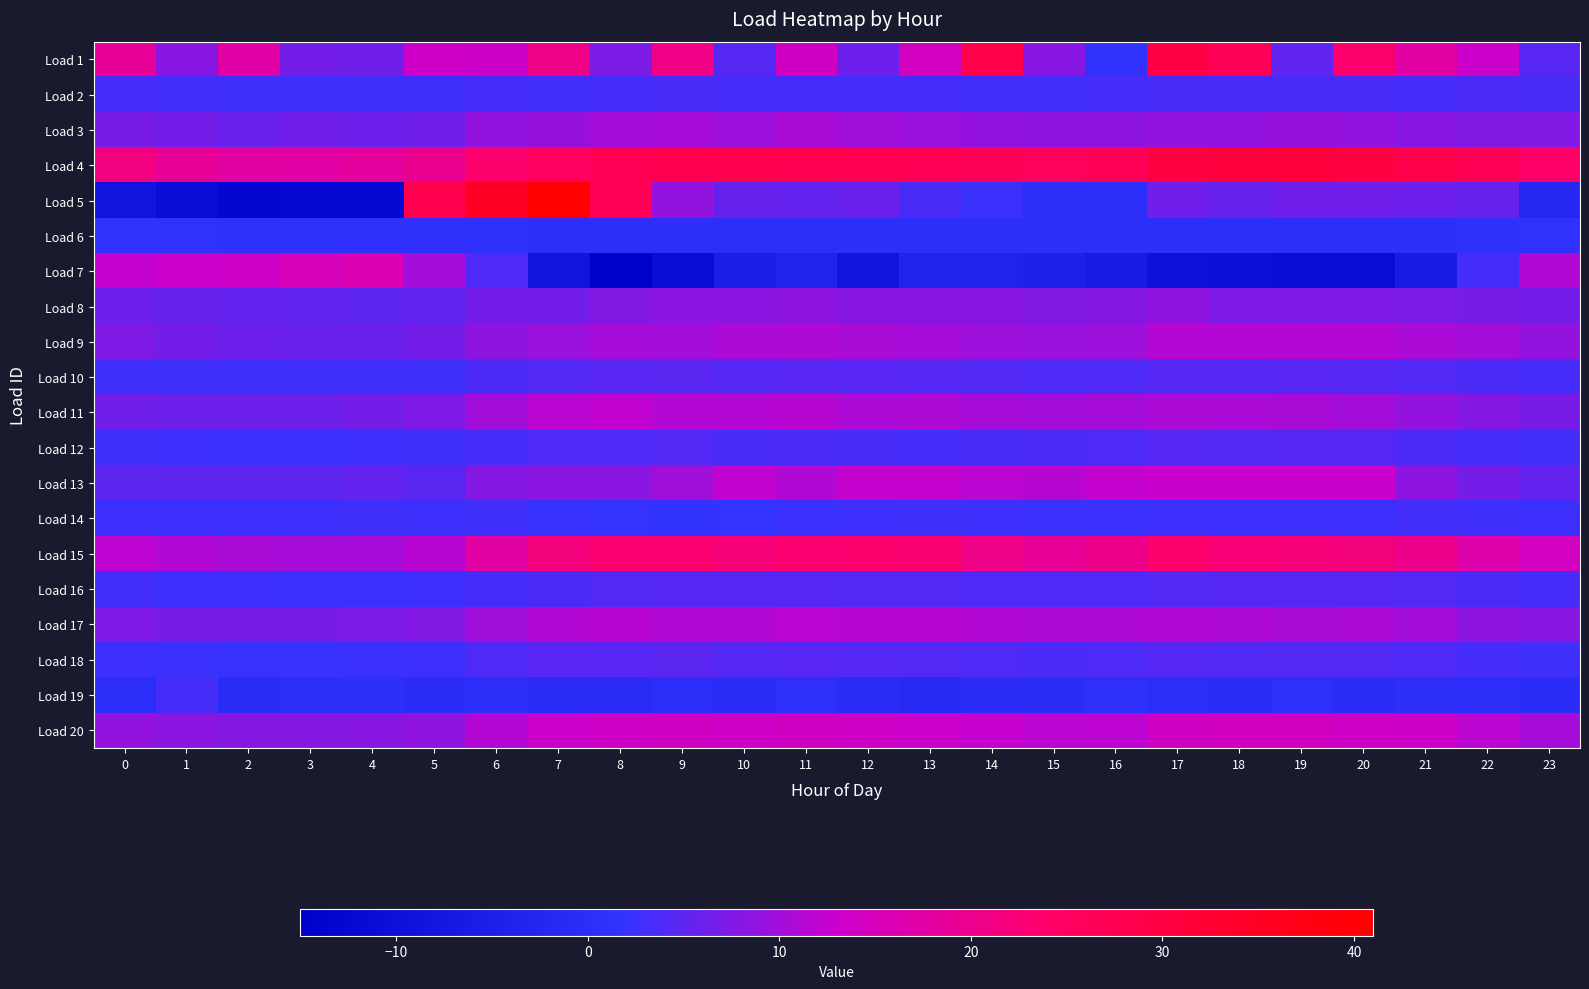

What is the spread (max minus min) of values at 2?

30.4